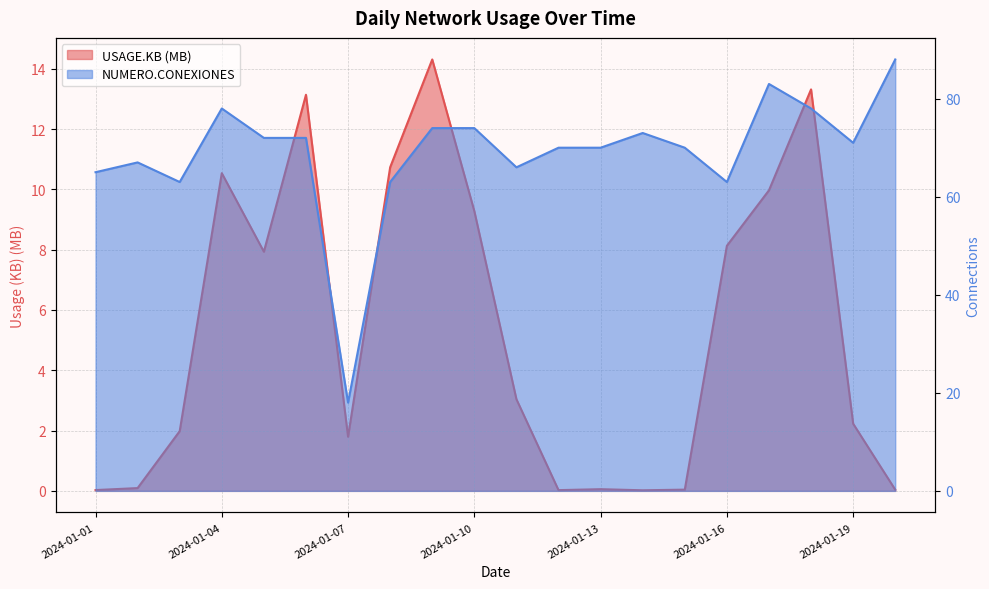

True or false: NUMERO.CONEXIONES and USAGE.KB intersect in this chart.

False